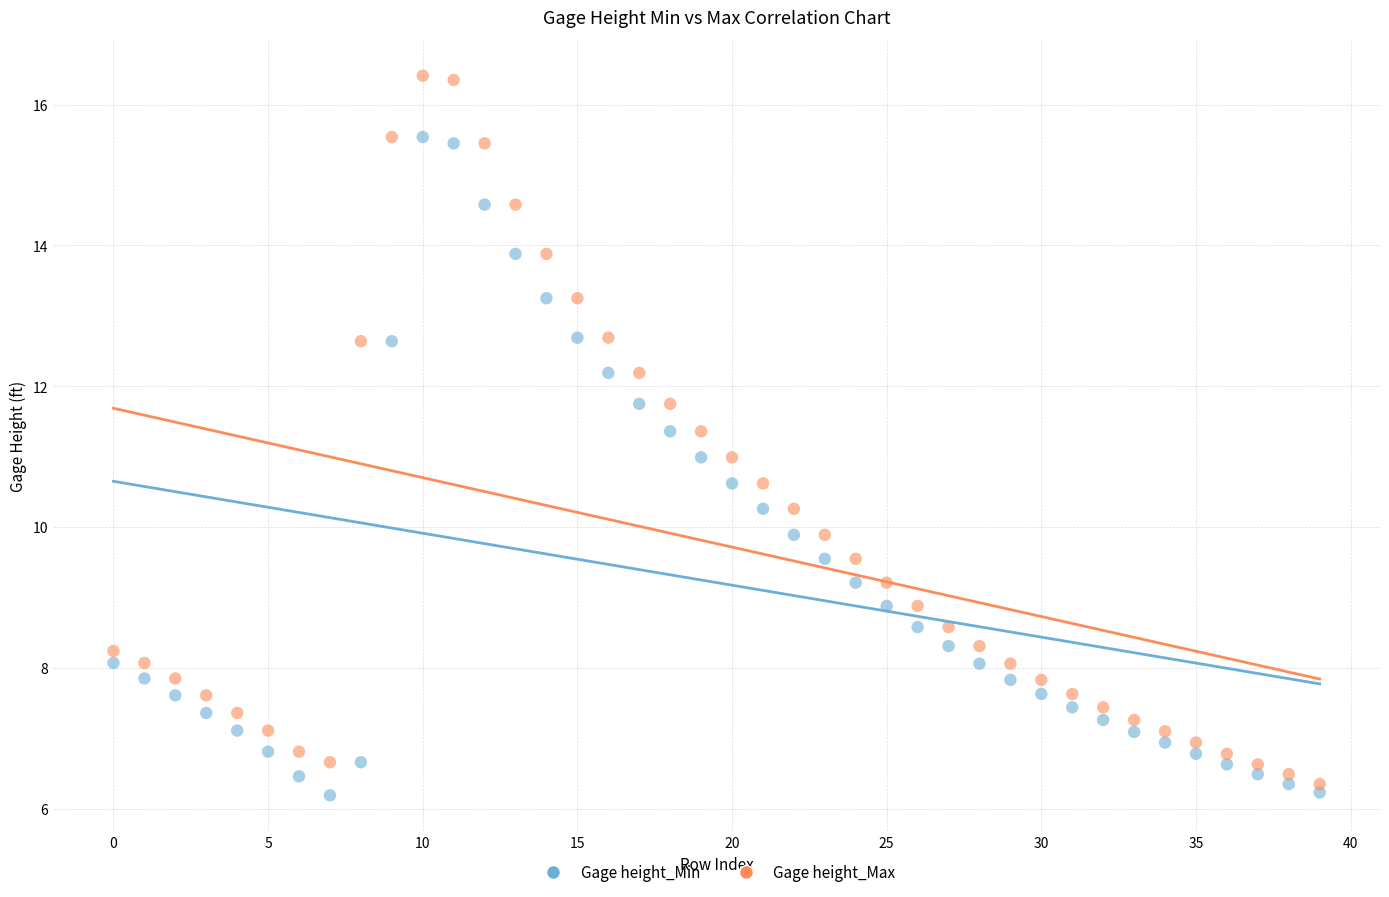

What are all the series names shown in the legend?

Gage height_Min, Gage height_Max